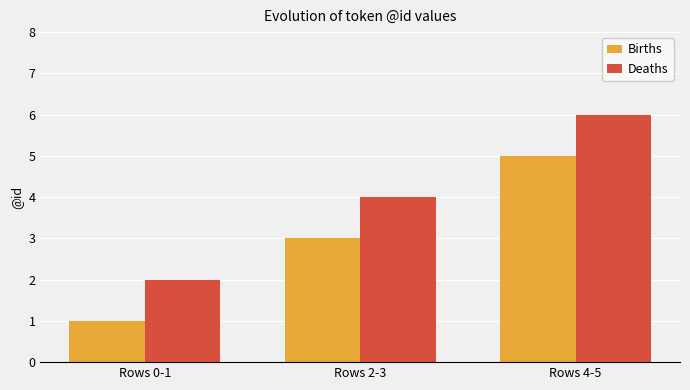

How many Births values are between 1 and 5?

3